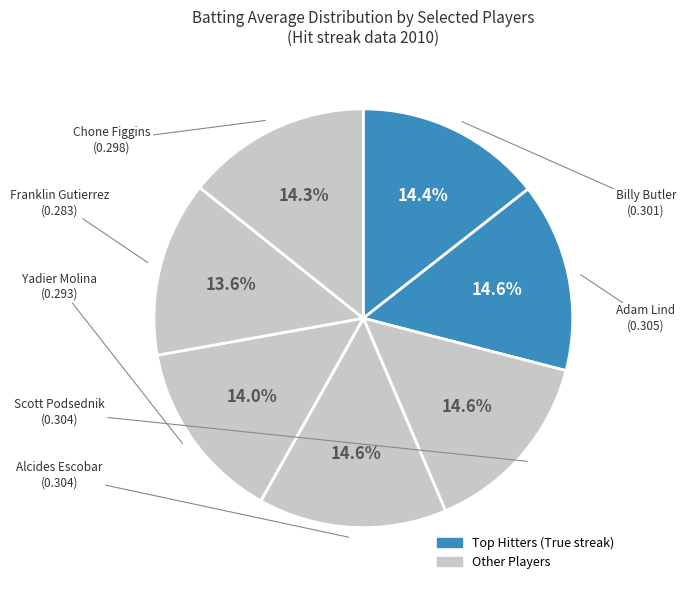

How many segments does this pie chart have?

7